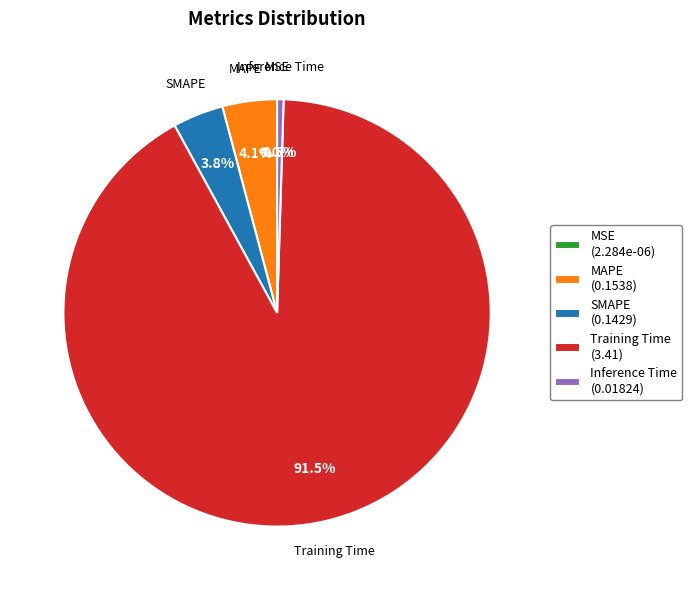

Does Inference Time account for over 50% of the chart?

No